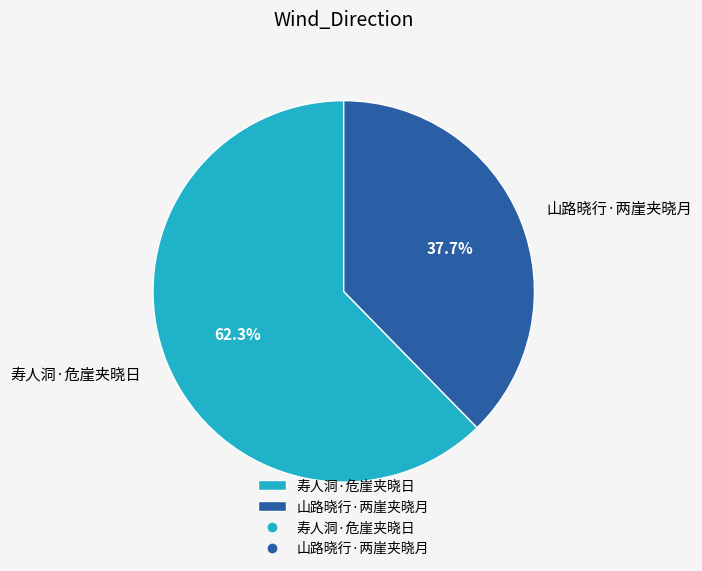

What percentage is NOT represented by 山路晓行·两崖夹晓月?

62.3%